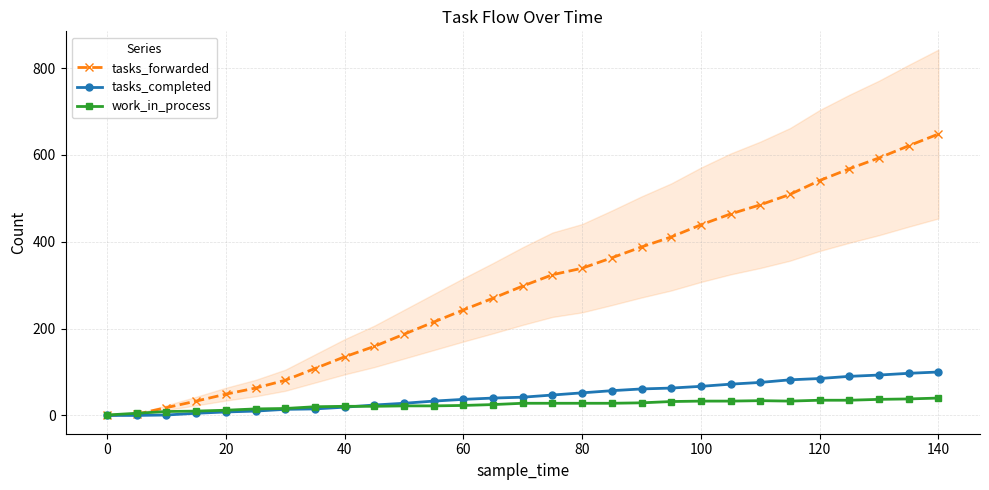

What is the maximum value for tasks_forwarded?

648